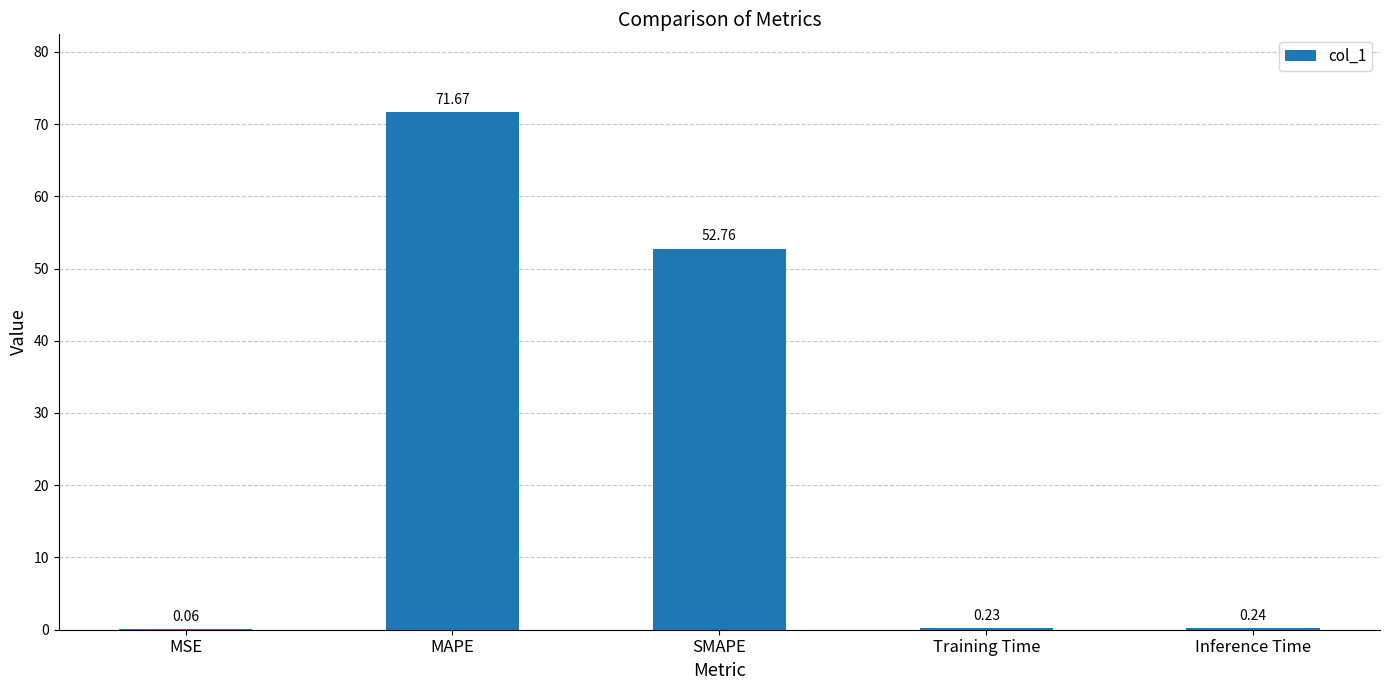

What is the sum of the values at Training Time and MSE?

0.3